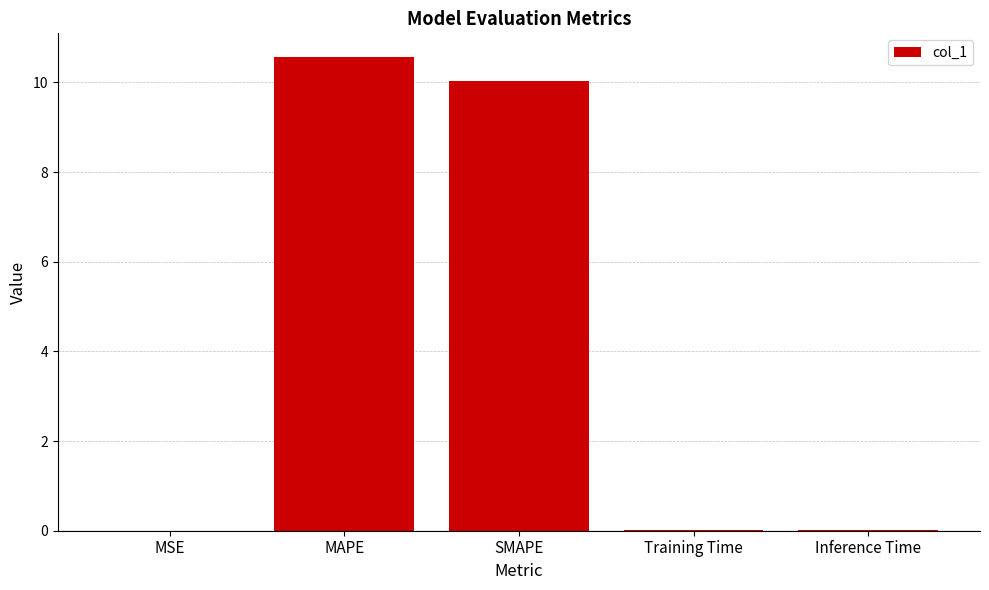

Which has a higher value, Inference Time or SMAPE?

SMAPE